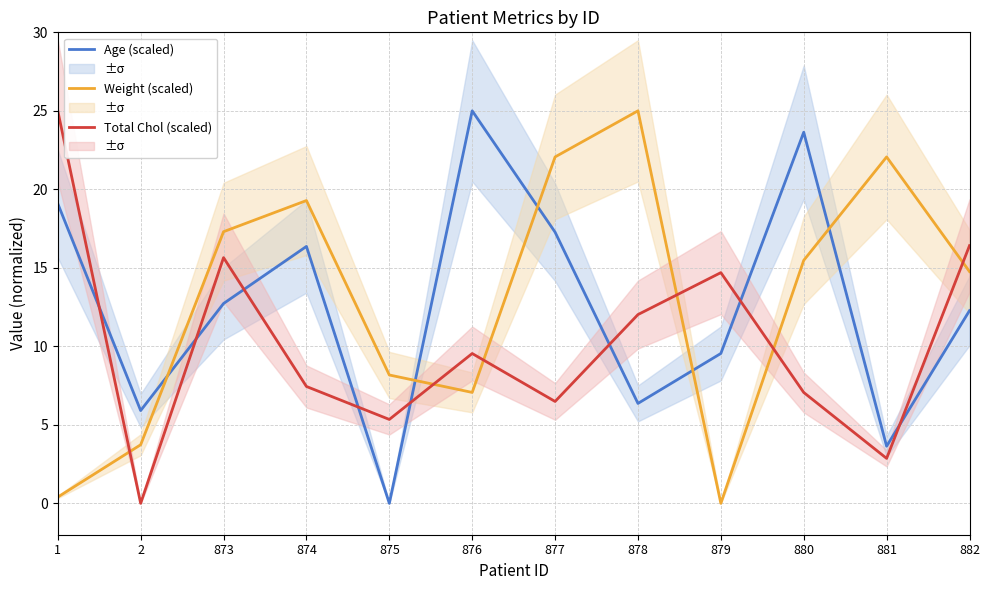

How many times do Total Chol (scaled) and Age (scaled) cross each other?

8